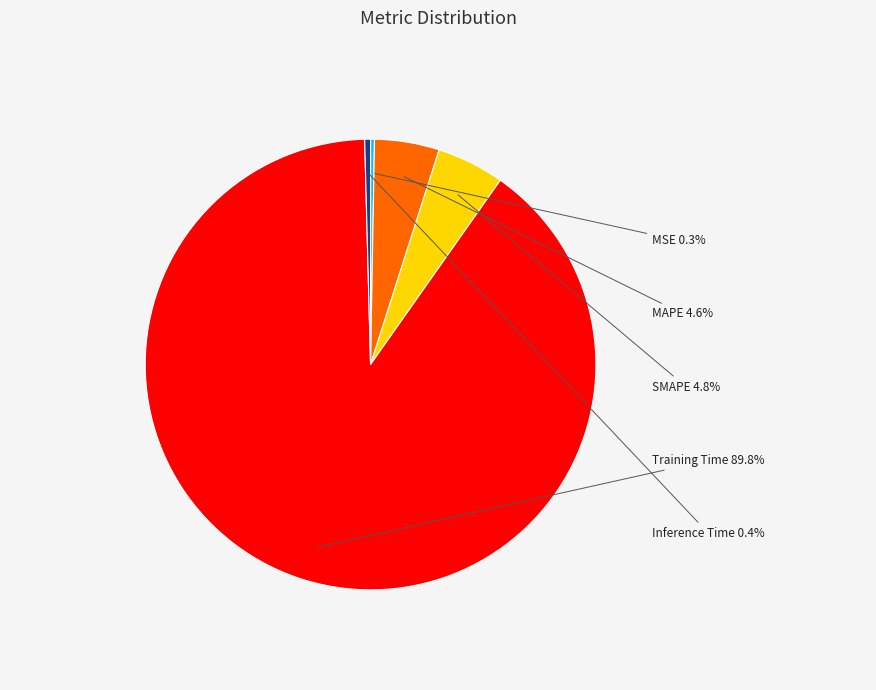

Is Training Time the majority of the pie?

Yes